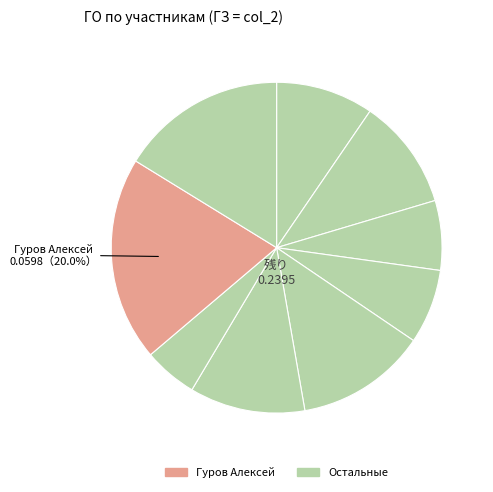

How many slices are in this pie chart?

9